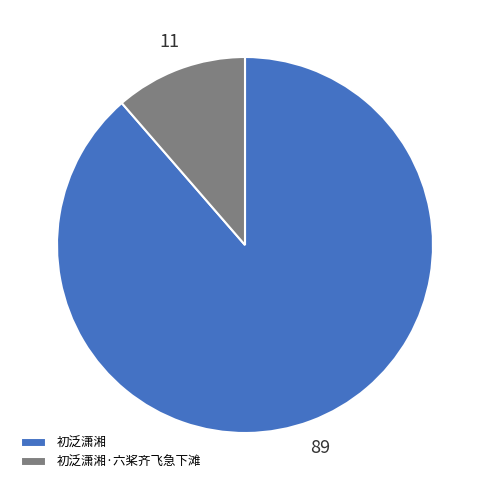

Approximately how many times larger is the value at 初泛潇湘 compared to 初泛潇湘·六桨齐飞急下滩?

7.8